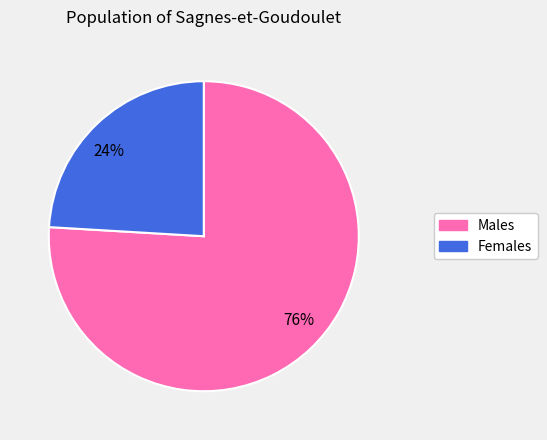

How many slices are in this pie chart?

2